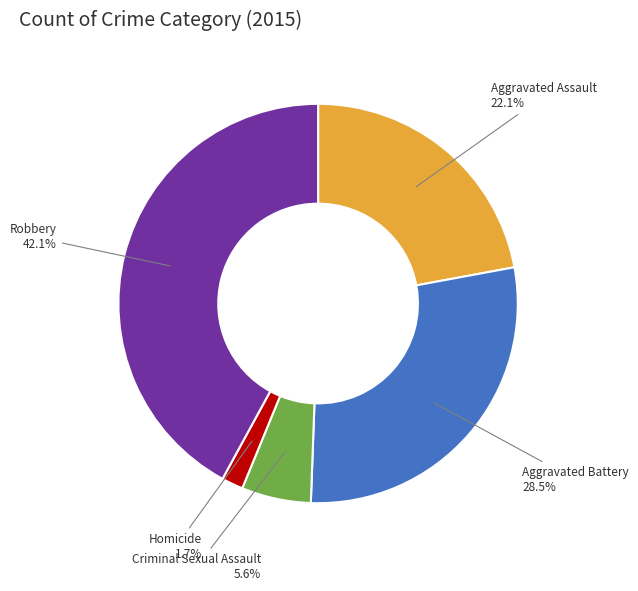

Is there any slice that represents more than half of the pie?

No